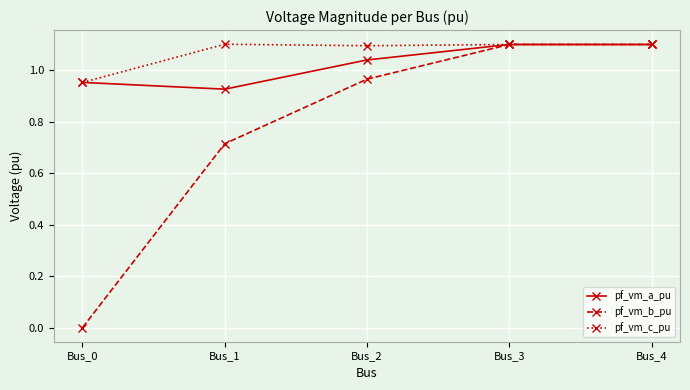

Which series changed the most between Bus_1 and Bus_3?

pf_vm_b_pu